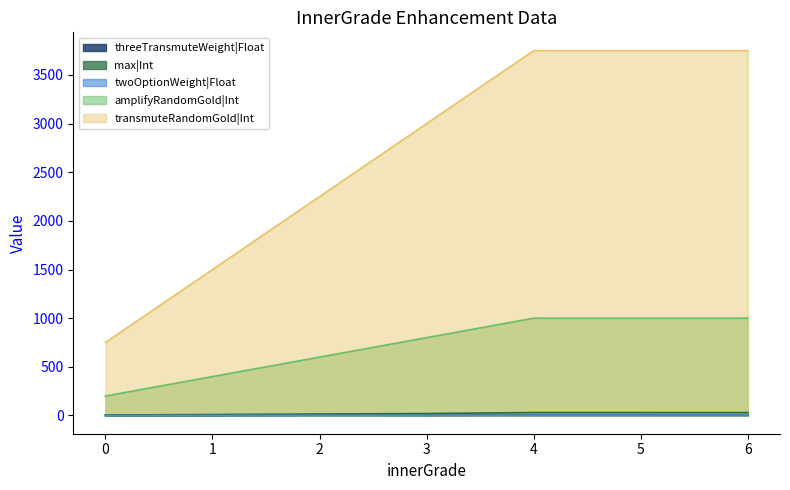

At which label is max|Int closest to 17?

2